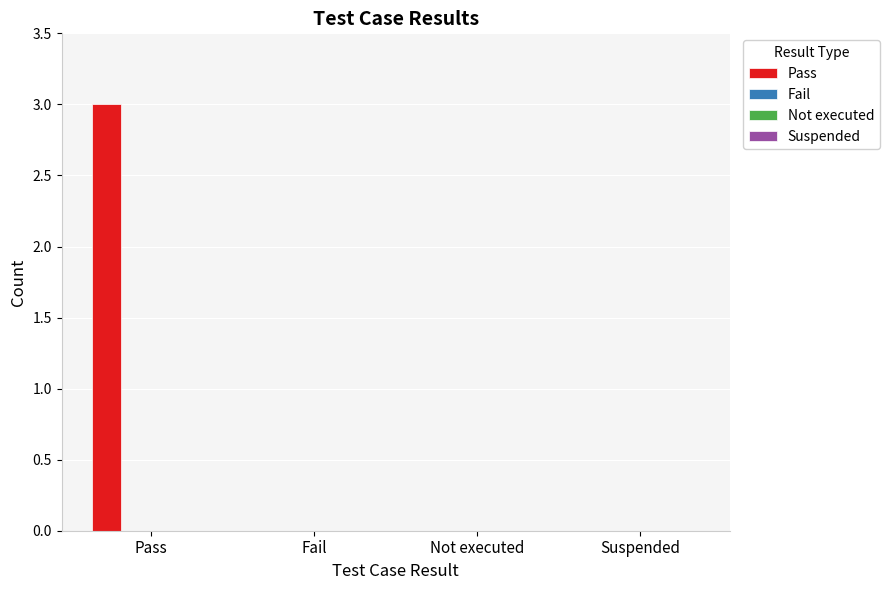

What is the maximum value shown in the chart?

3